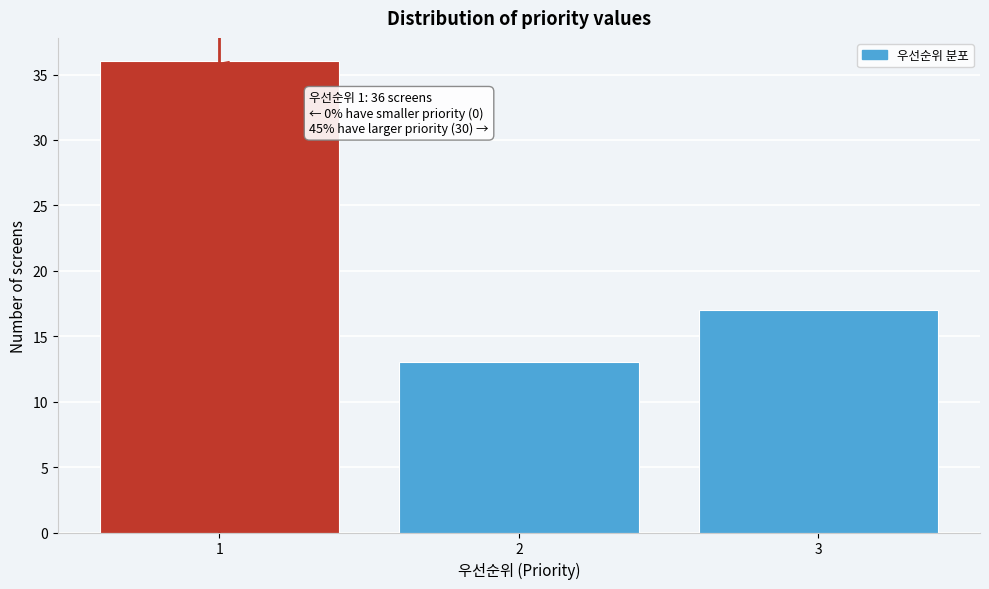

Reading right to left, list all the values displayed in this chart.

3=17	2=13	1=36